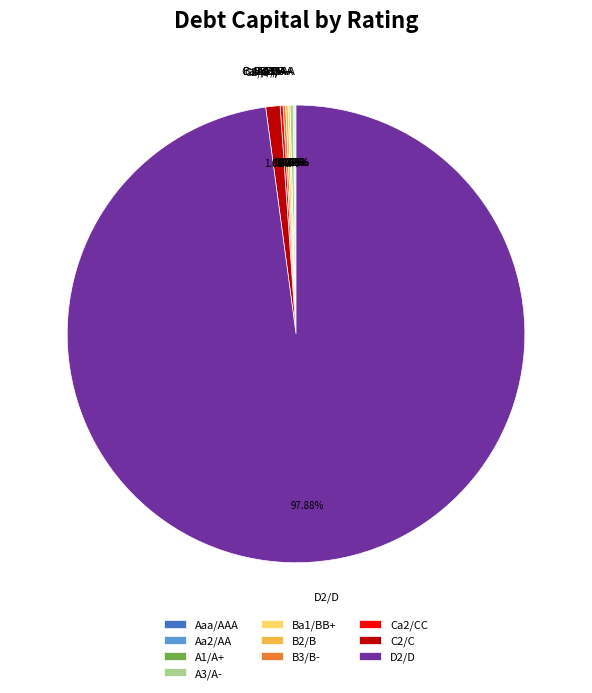

Which slice represents more than half of the pie?

D2/D